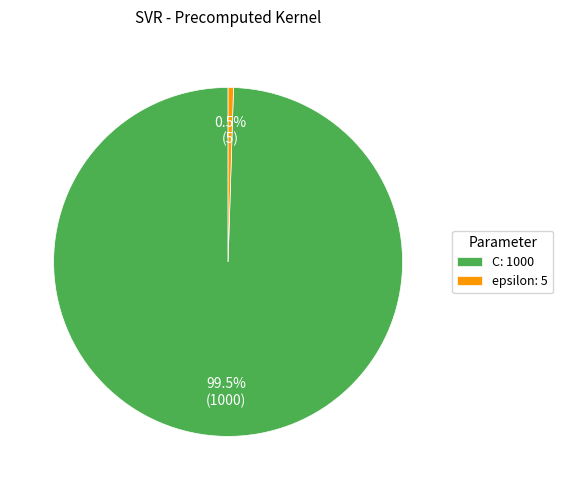

Which has a higher value, epsilon: 5 or C: 1000?

C: 1000